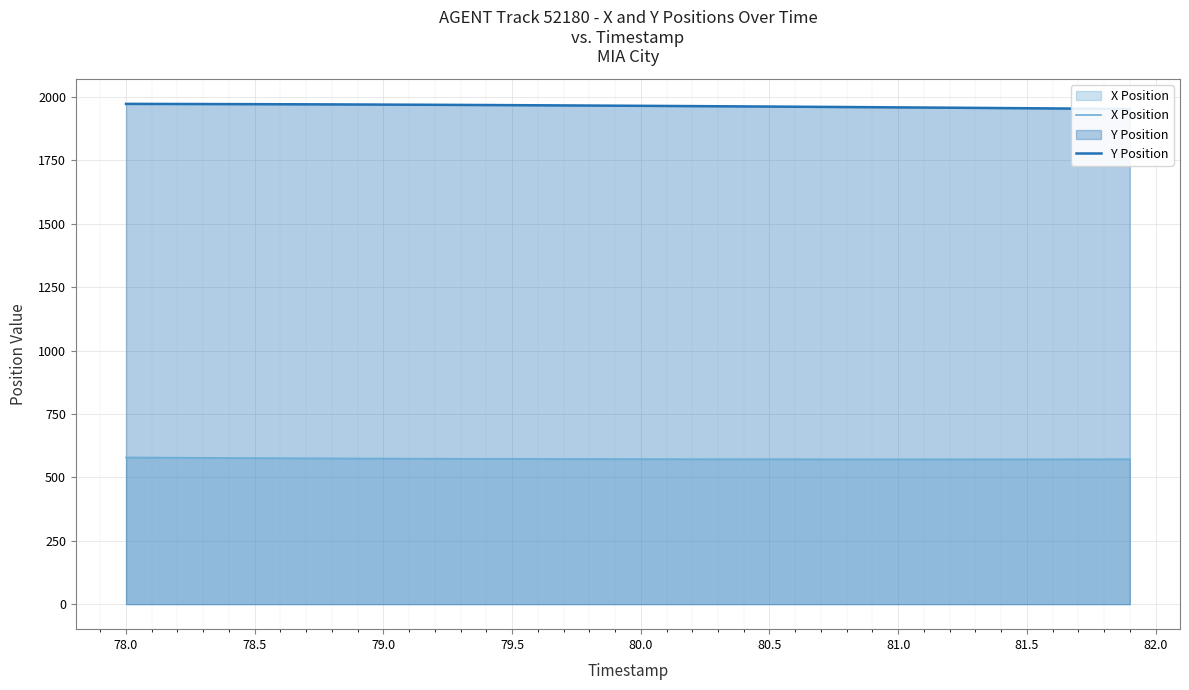

The X Position series shows 321.9 at 78.0. True or false?

False